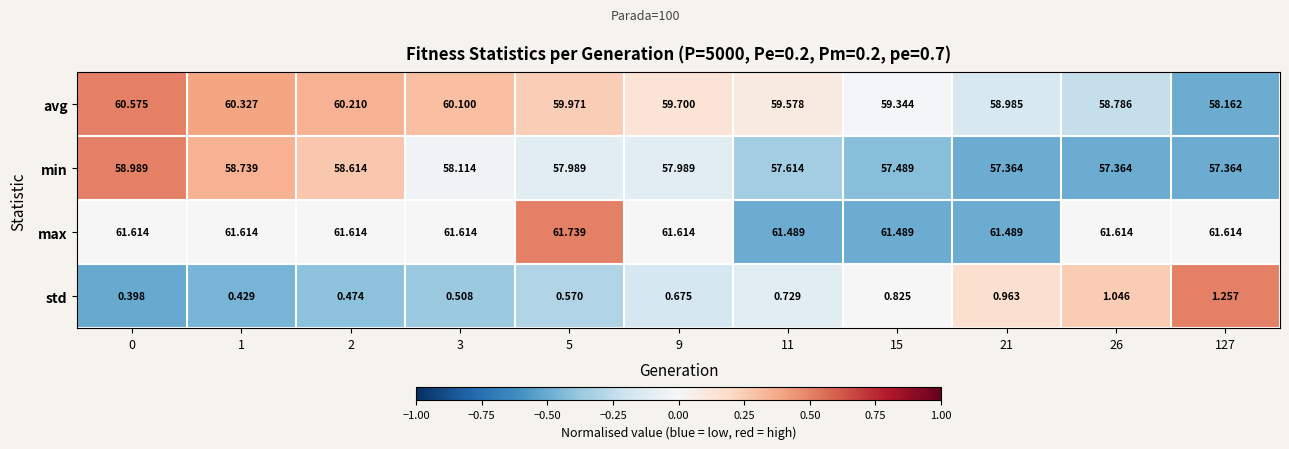

What is the total value across all series at 1?

181.1